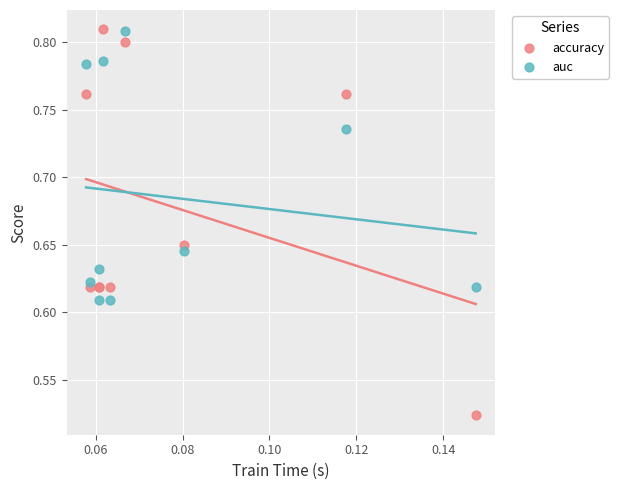

Which series has the widest spread of Y values?

accuracy